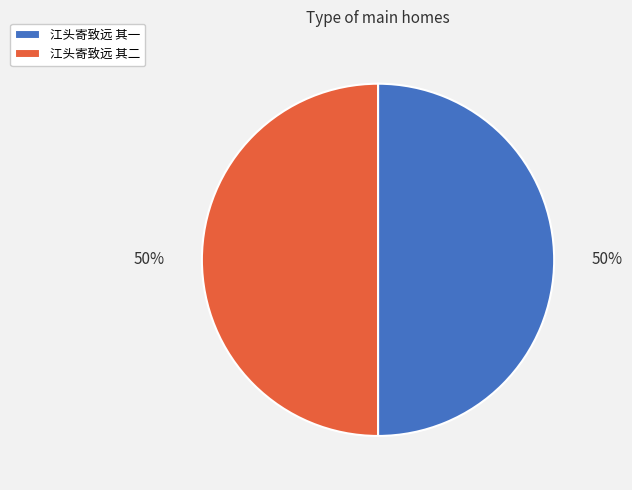

To the nearest percent, what is the combined percentage of 江头寄致远 其一 and 江头寄致远 其二?

100%